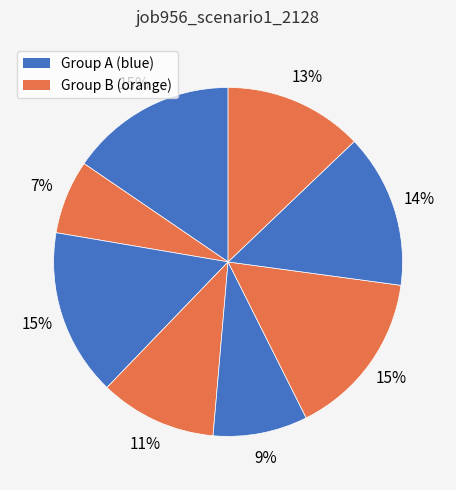

Count the number of slices in the pie.

8